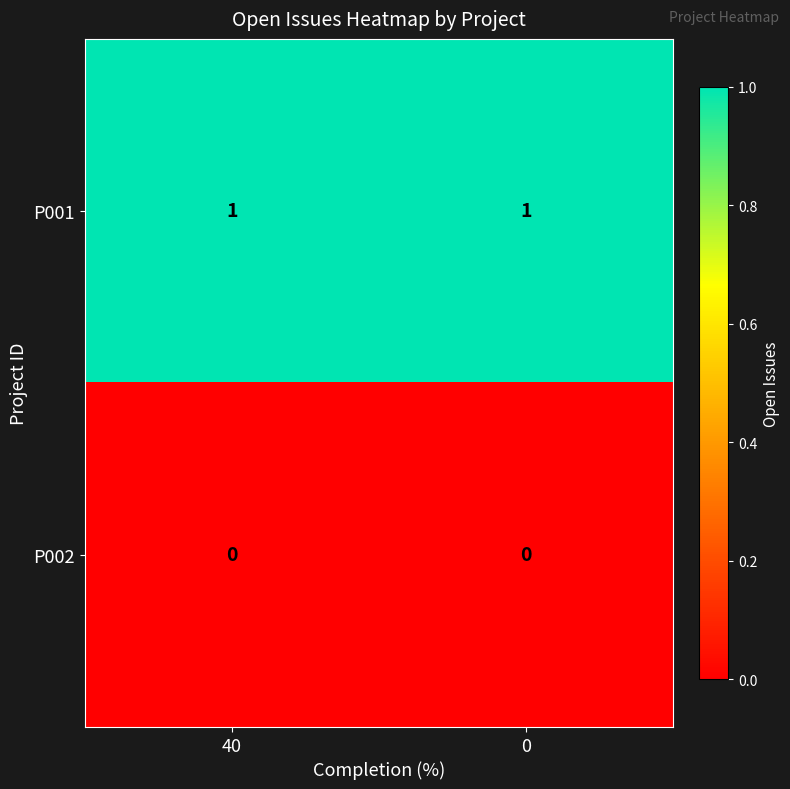

Is the value of P001 at 40 greater than the value of P002 at 0?

Yes